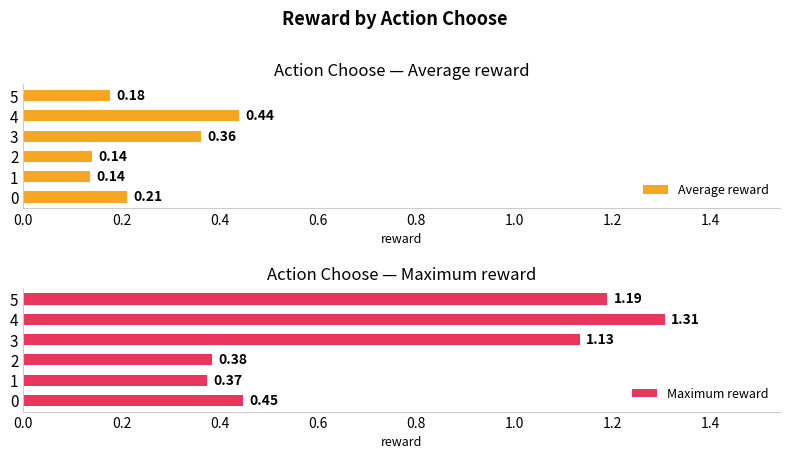

Rank the categories by Maximum reward value from lowest to highest.

1, 2, 0, 3, 5, 4